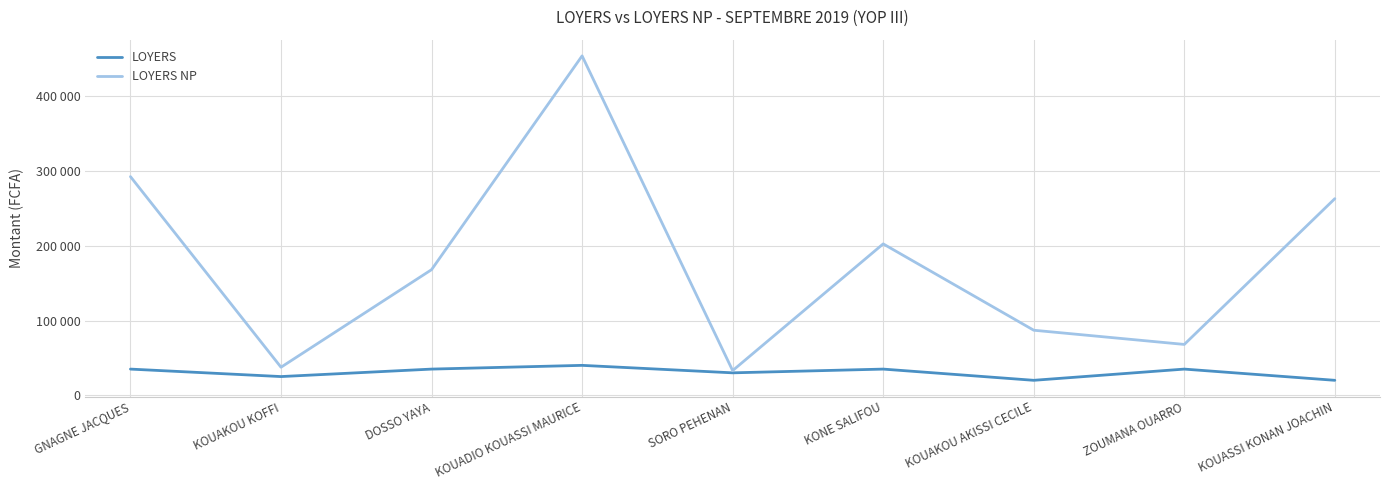

Is this an area chart (filled region under the line)?

No